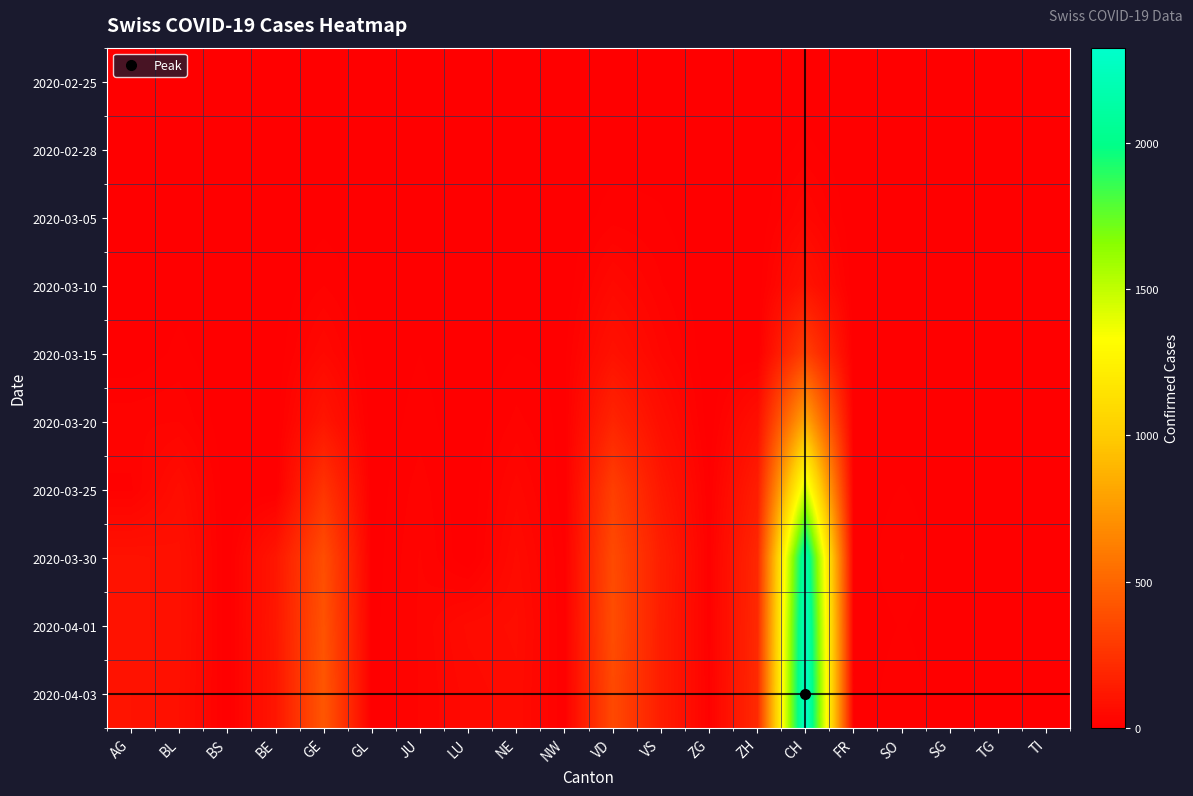

At how many categories does at least one series exceed 1365?

1